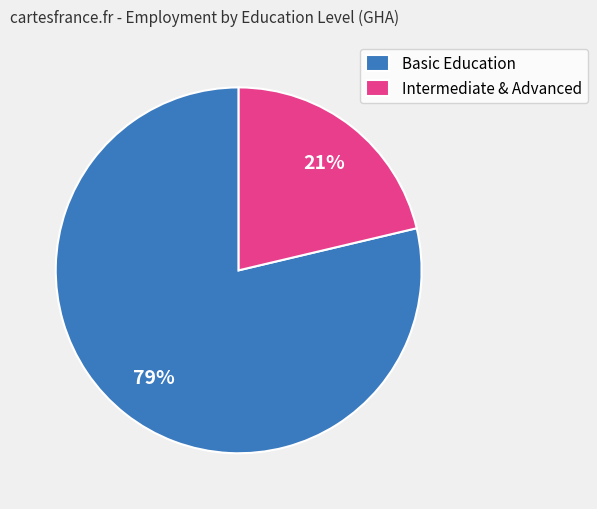

What is the ratio of the value at Intermediate & Advanced to the value at Basic Education?

0.3